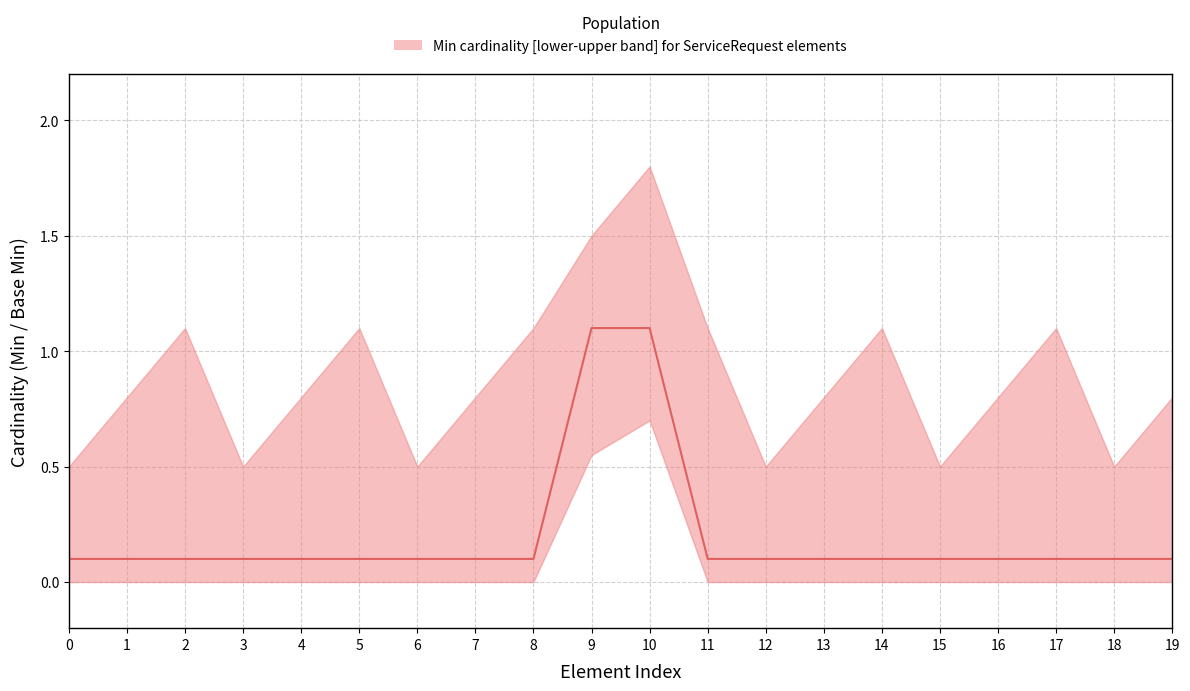

True or false: Min has more than 1 interior local peaks.

True